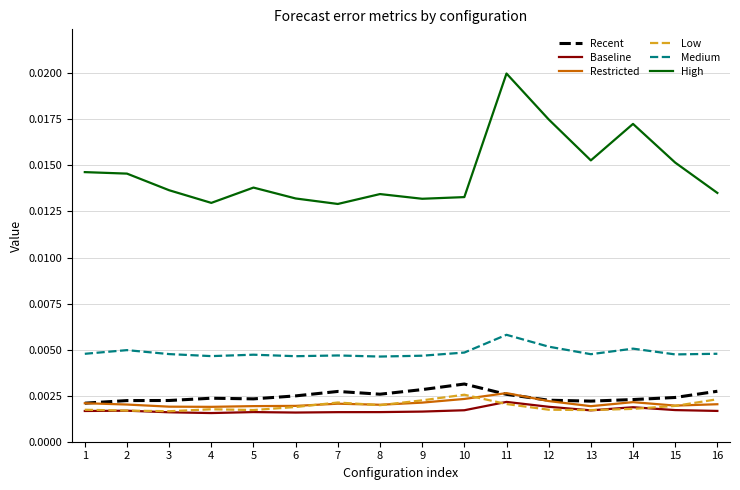

True or false: Restricted and High cross at least once.

False